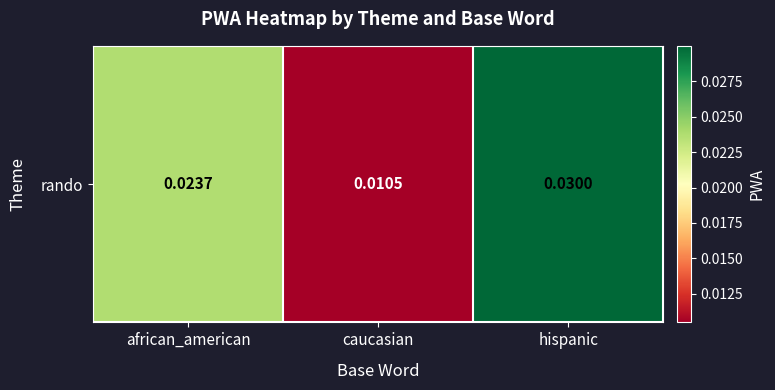

The chart shows a value of 0.0 at african_american. True or false?

False